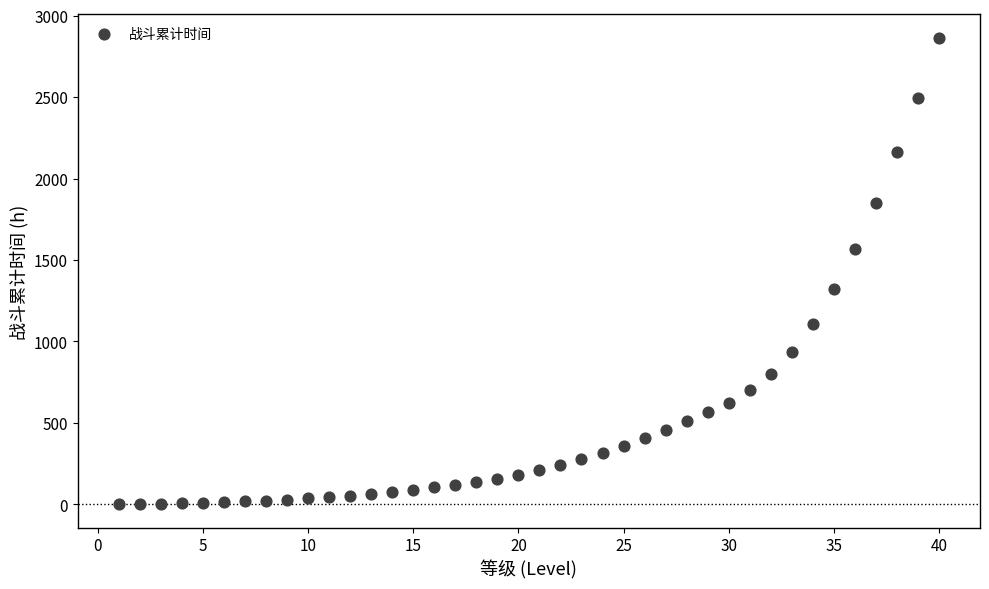

What is the range of Y values (max minus min)?

2864.0